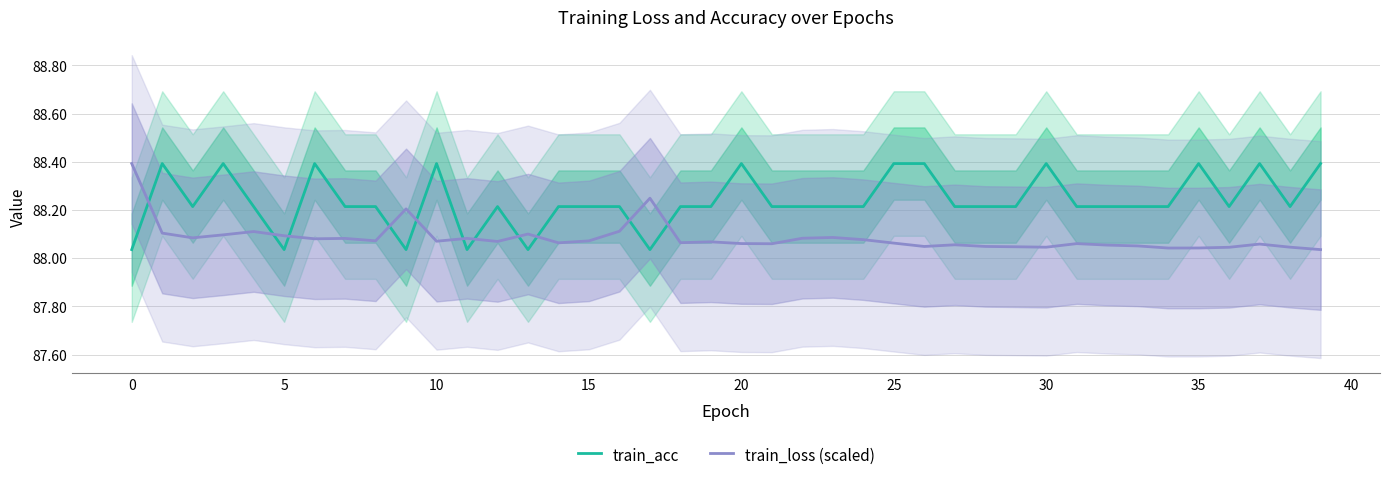

What is the total value across all series at 11?

176.1